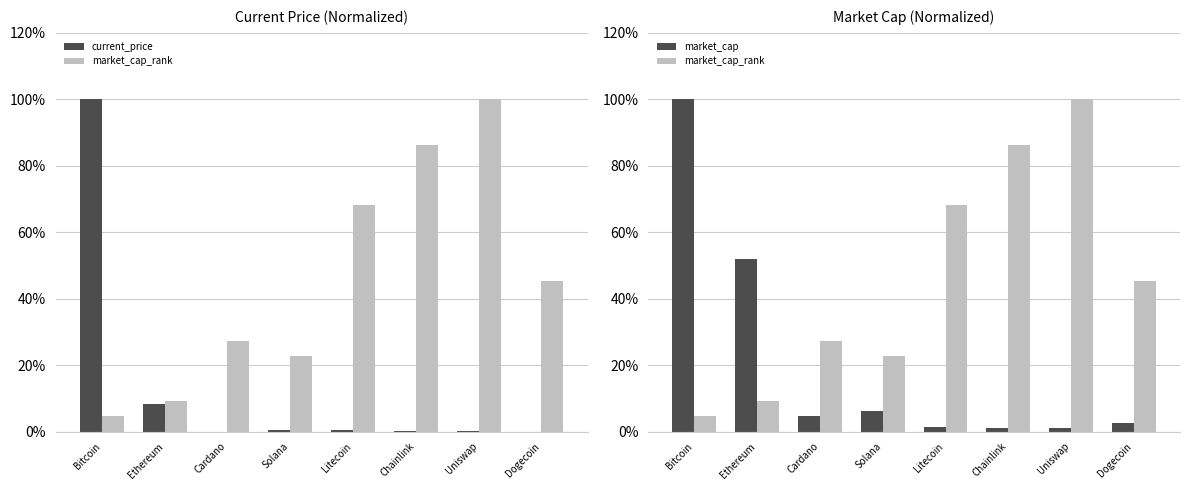

What is the difference between the maximum and second lowest values in the market_cap series?

98.9